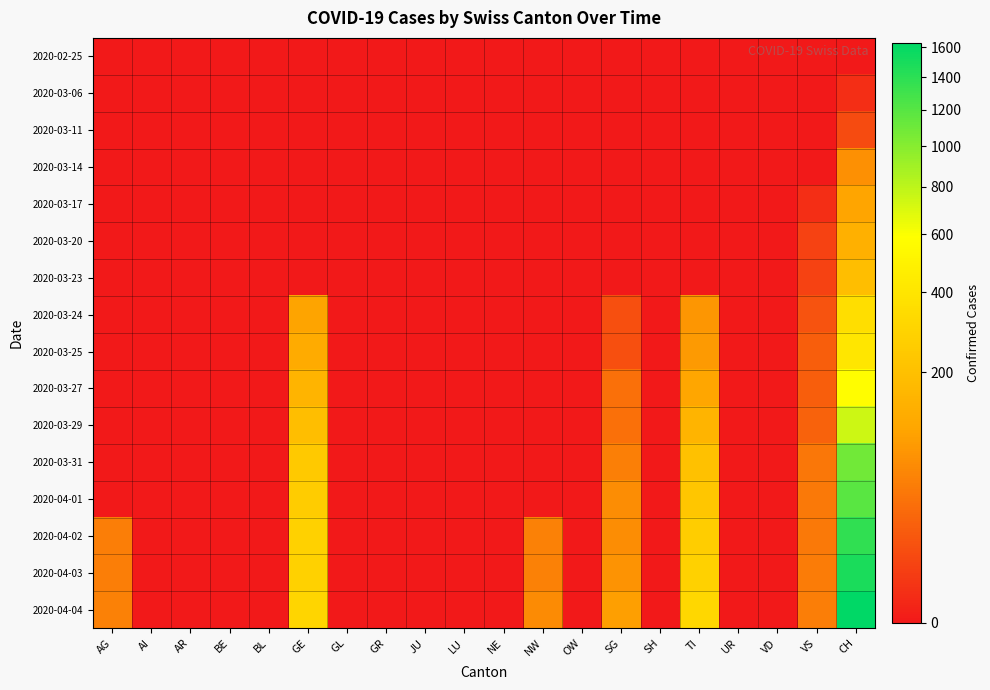

Rank the series by their maximum value, from highest to lowest.

2020-04-04, 2020-04-03, 2020-04-02, 2020-04-01, 2020-03-31, 2020-03-29, 2020-03-27, 2020-03-25, 2020-03-24, 2020-03-23, 2020-03-20, 2020-03-17, 2020-03-14, 2020-03-11, 2020-03-06, 2020-02-25